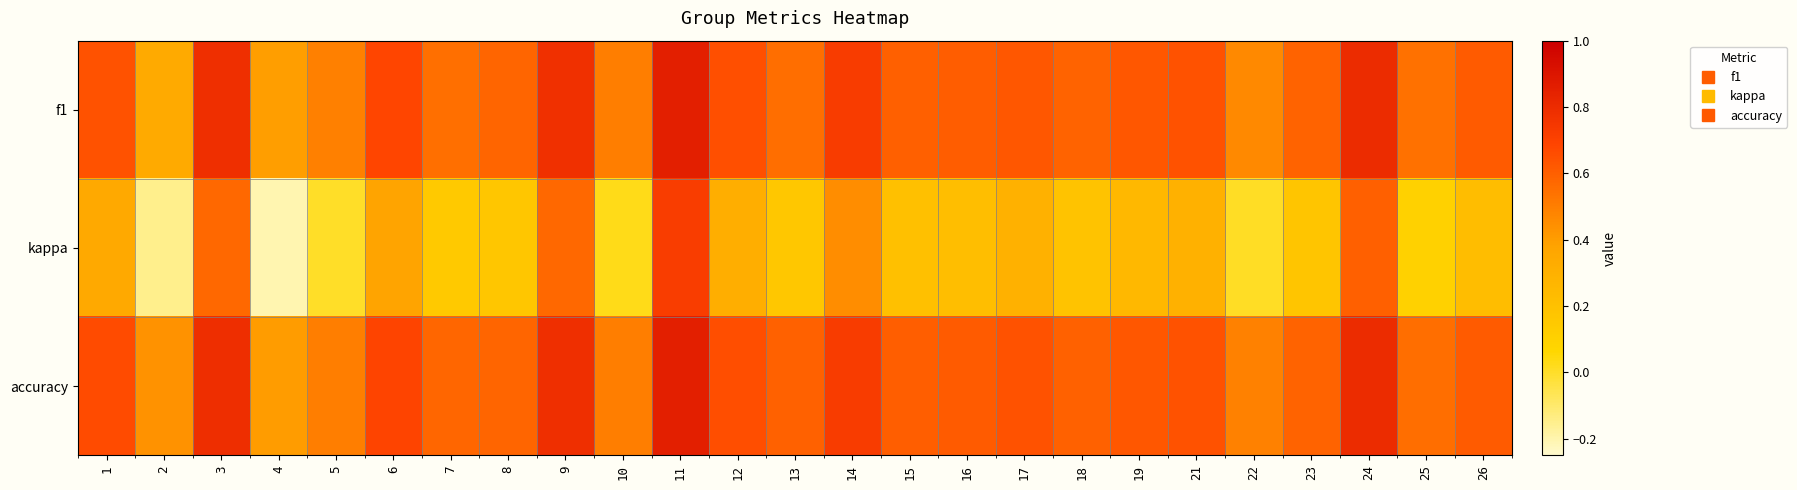

At how many categories does at least one series exceed 0?

25